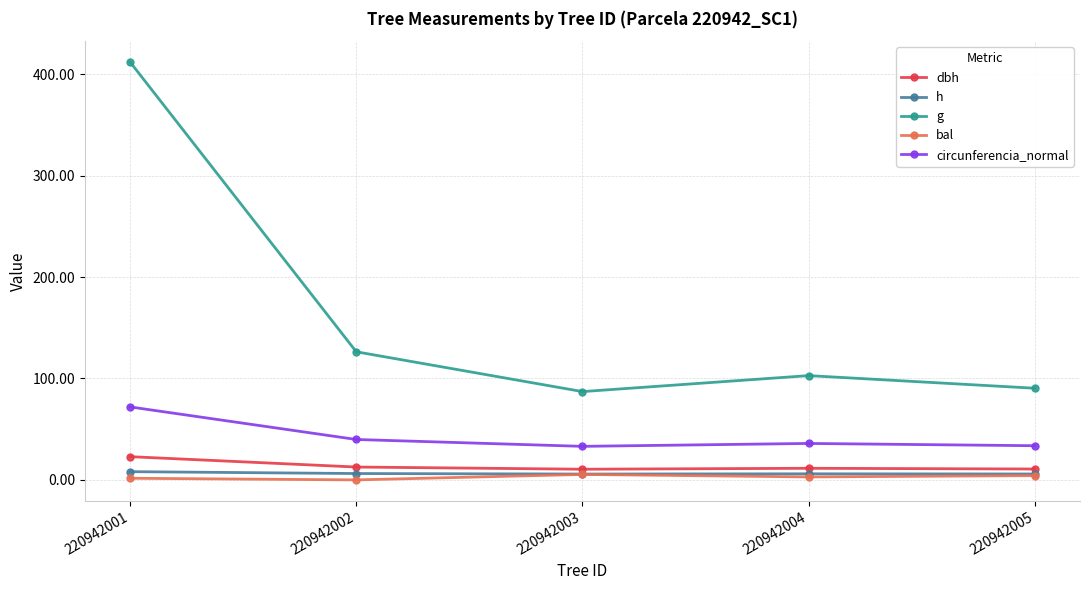

True or false: h and circunferencia_normal intersect in this chart.

False